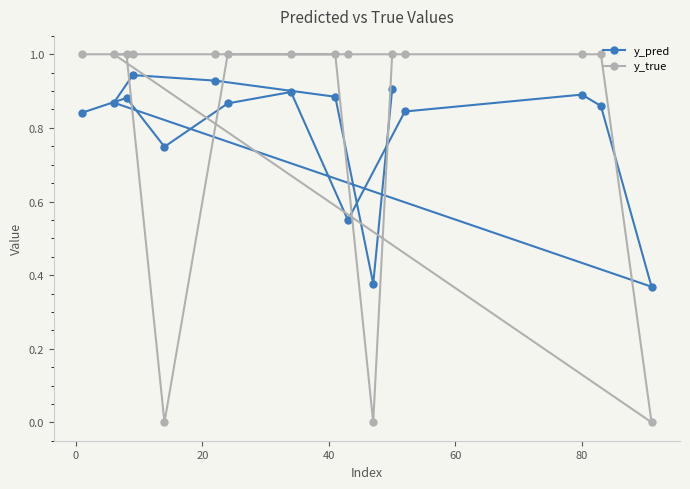

Which series has the largest range (max minus min)?

y_true